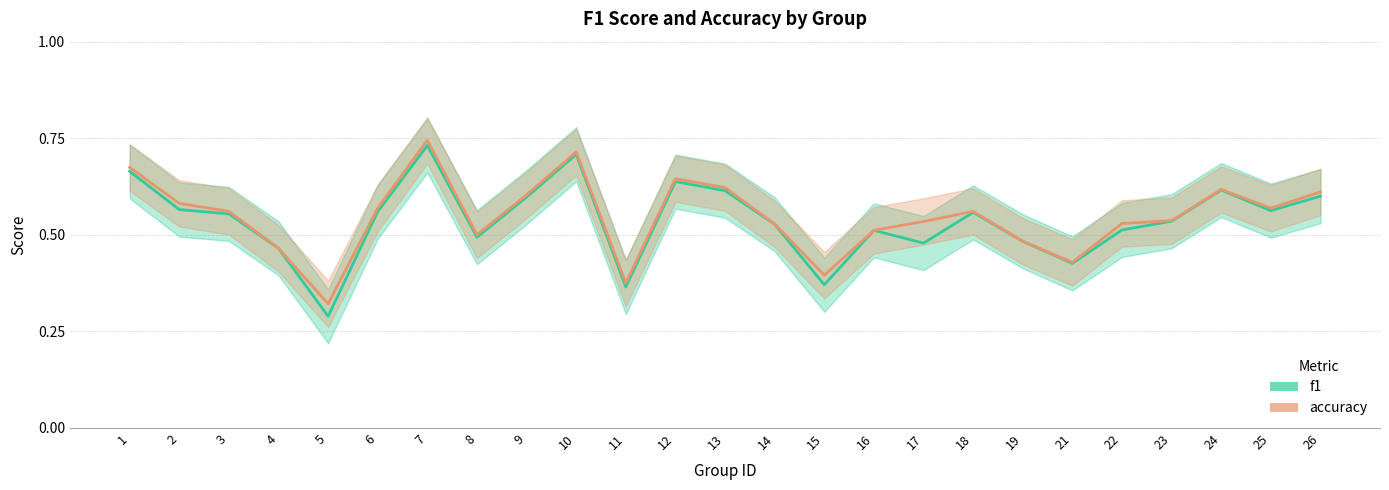

Is this an area chart (filled region under the line)?

No